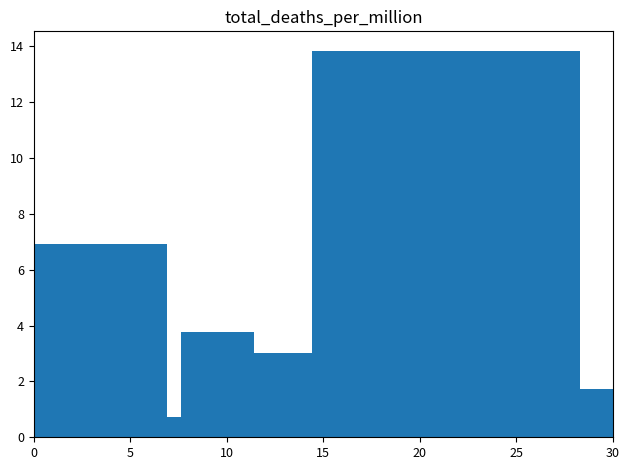

What is the value of the 3rd bar from the left?

3.8